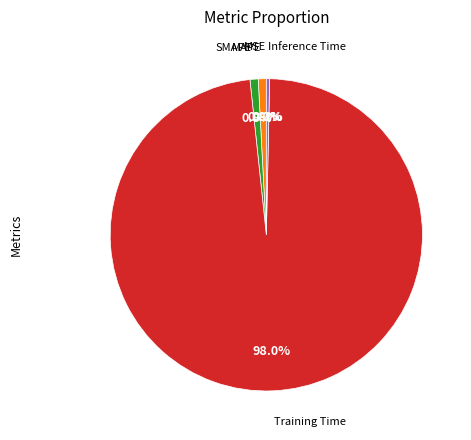

How many slices are in this pie chart?

5